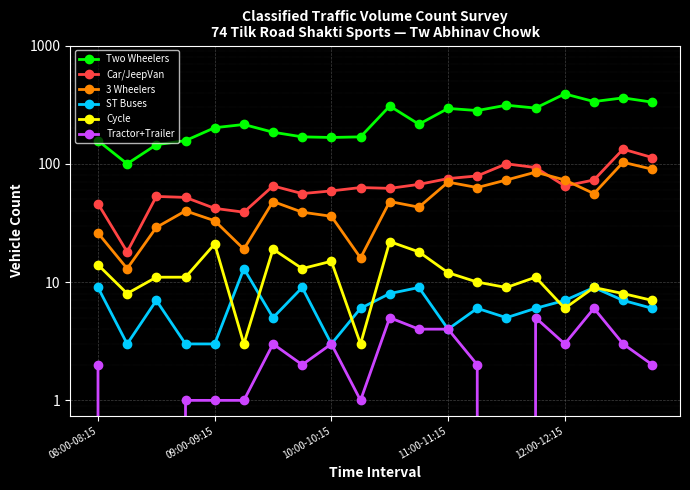

True or false: Car/JeepVan and Tractor+Trailer cross at least once.

False